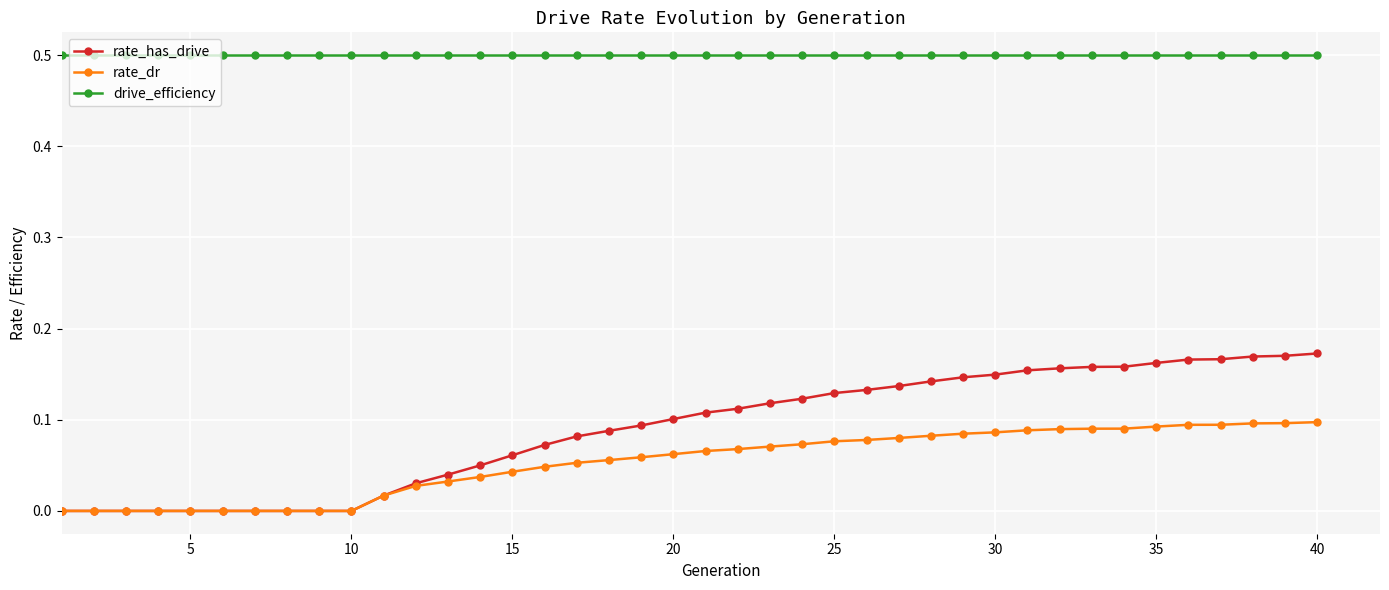

Which series has the largest total across all categories?

drive_efficiency